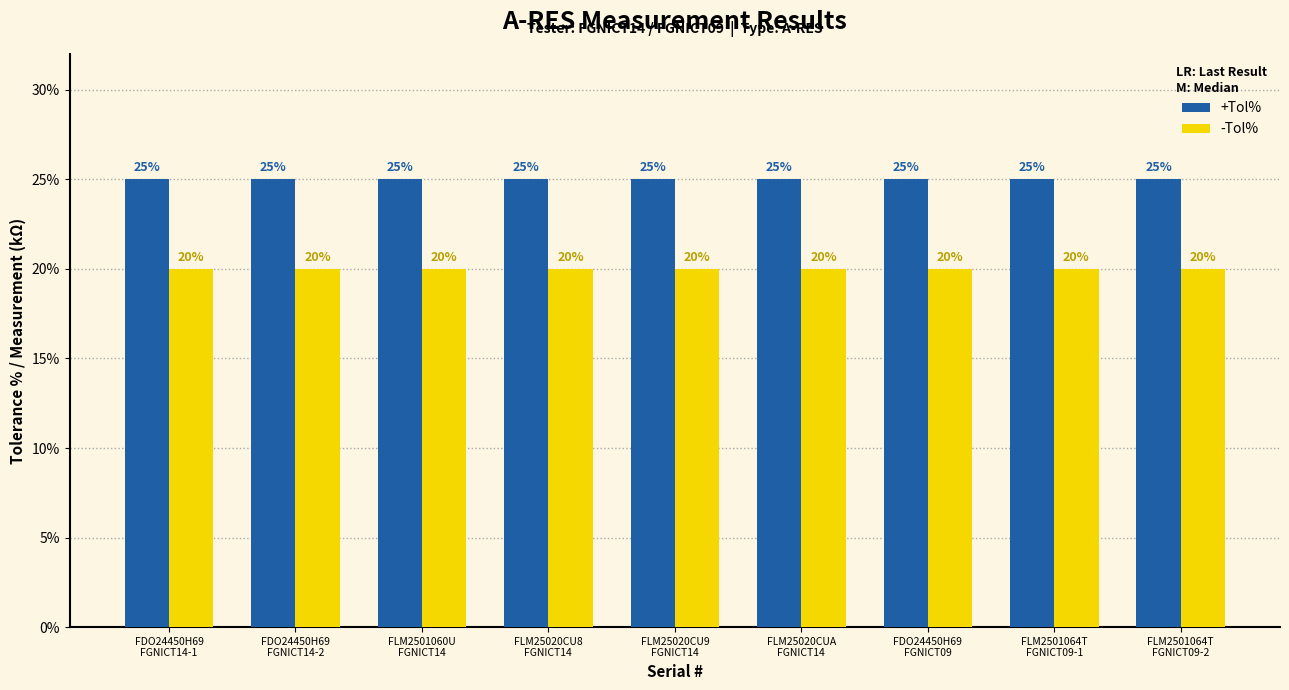

What is the value of the -Tol% bar at the 7th from the left?

20